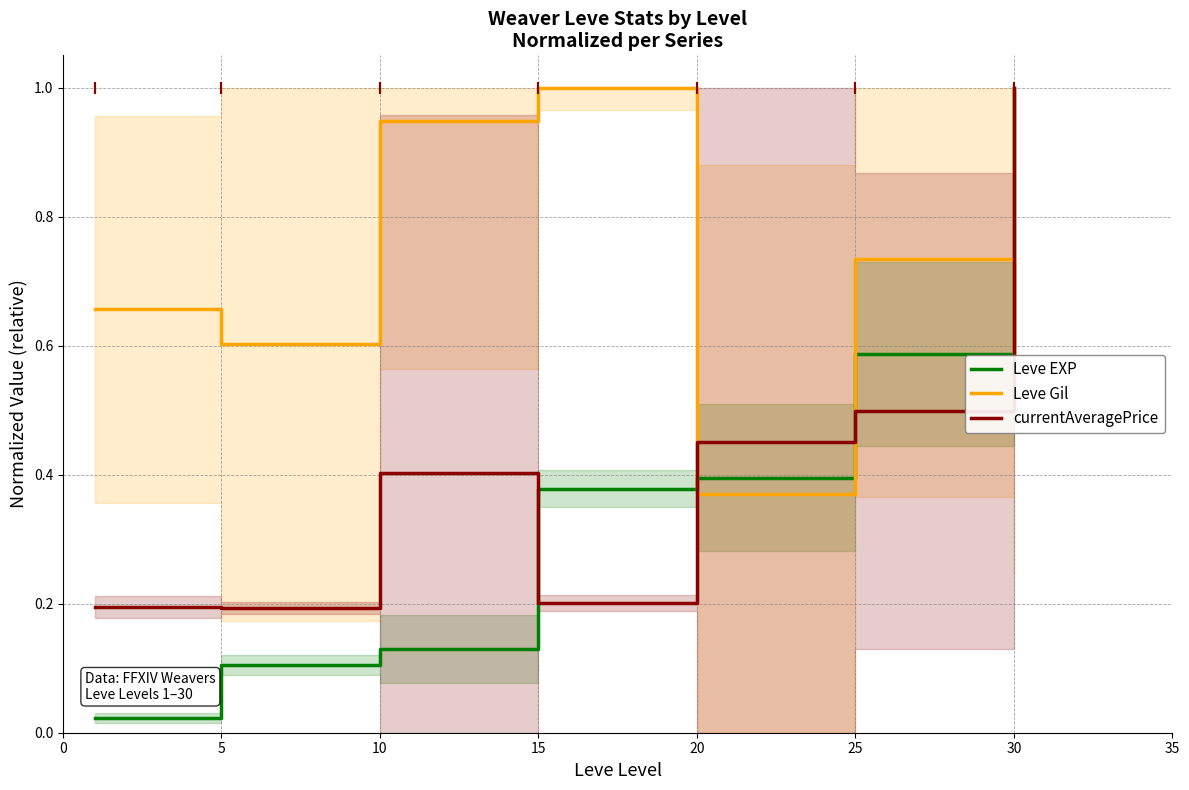

Is the value of Leve EXP at 30 greater than the value of Leve Gil at 30?

Yes